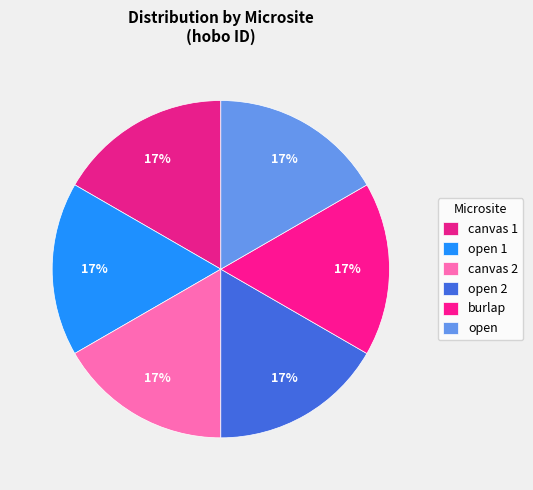

Count the number of slices in the pie.

6